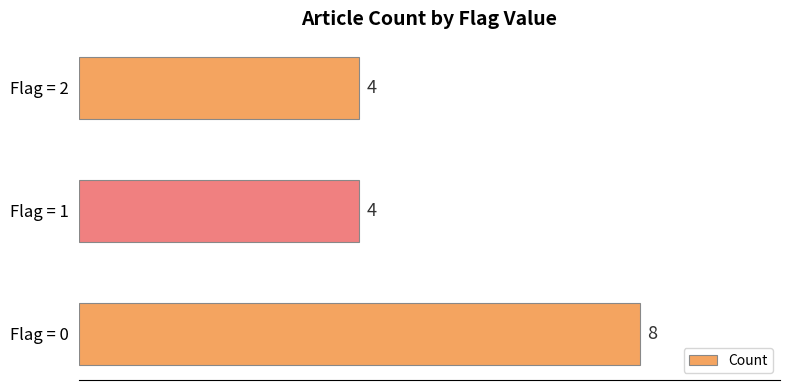

How many series are shown in this chart?

1